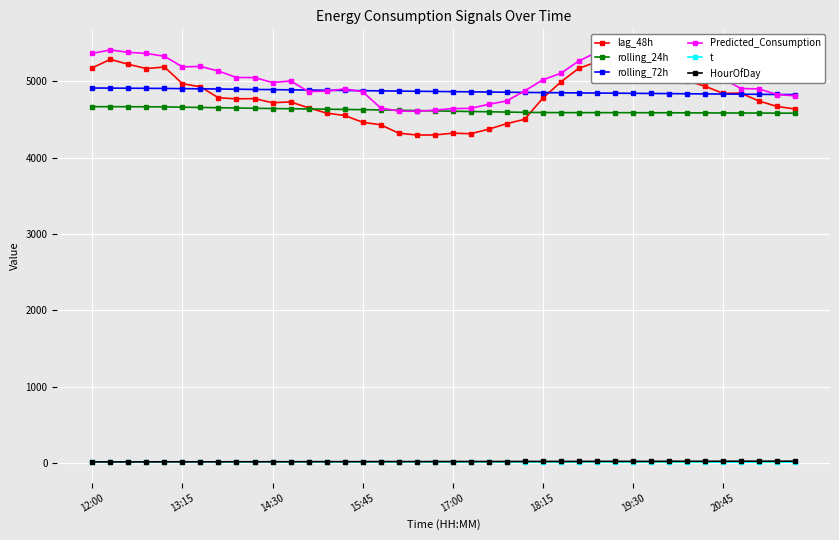

True or false: lag_48h has more than 0 interior local peaks.

True